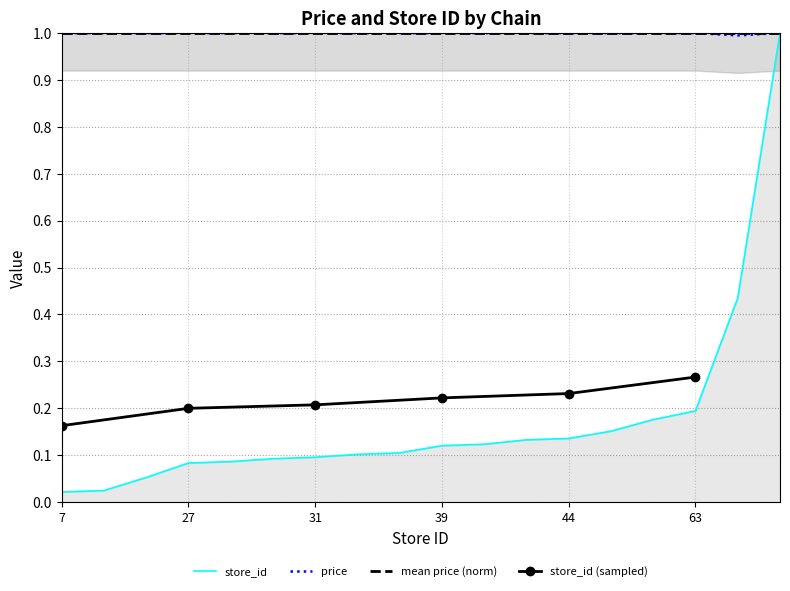

Rank the series by their maximum value, from lowest to highest.

store_id, price